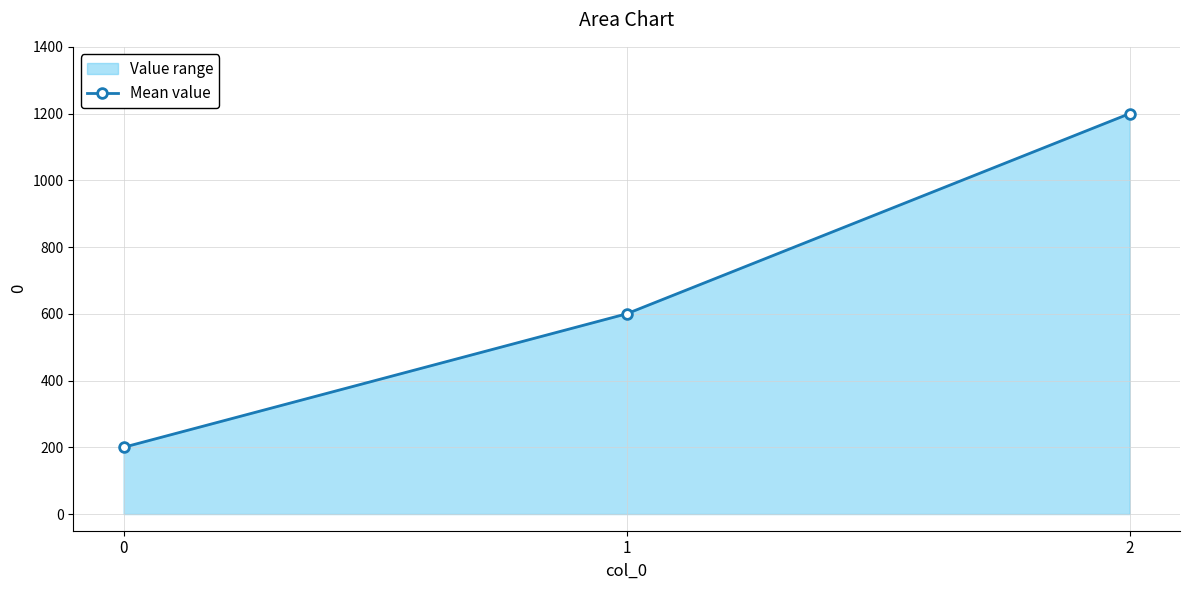

The value at 0 is 338. True or false?

False